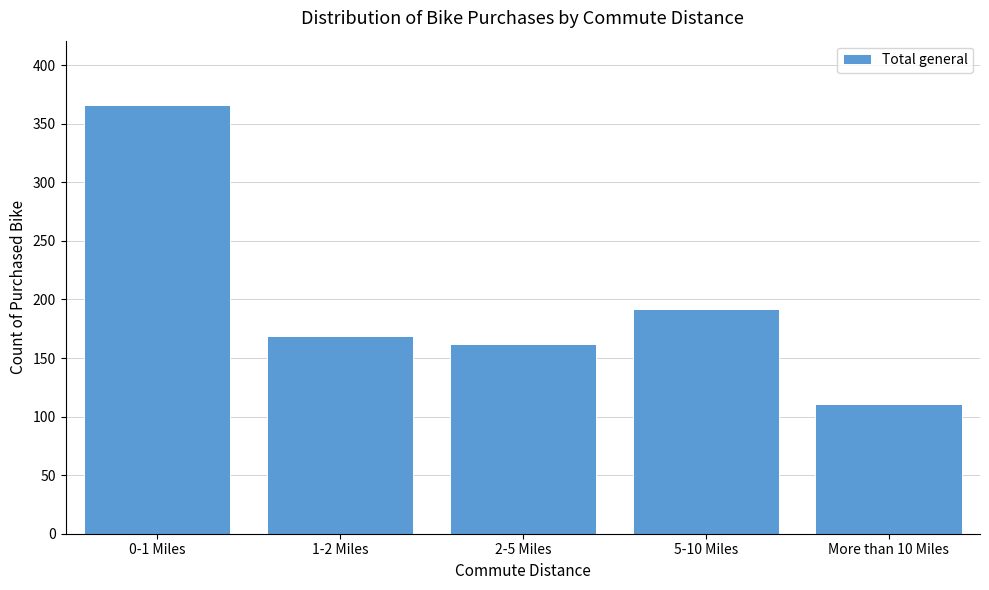

Reading right to left, list all the values displayed in this chart.

More than 10 Miles=111	5-10 Miles=192	2-5 Miles=162	1-2 Miles=169	0-1 Miles=366